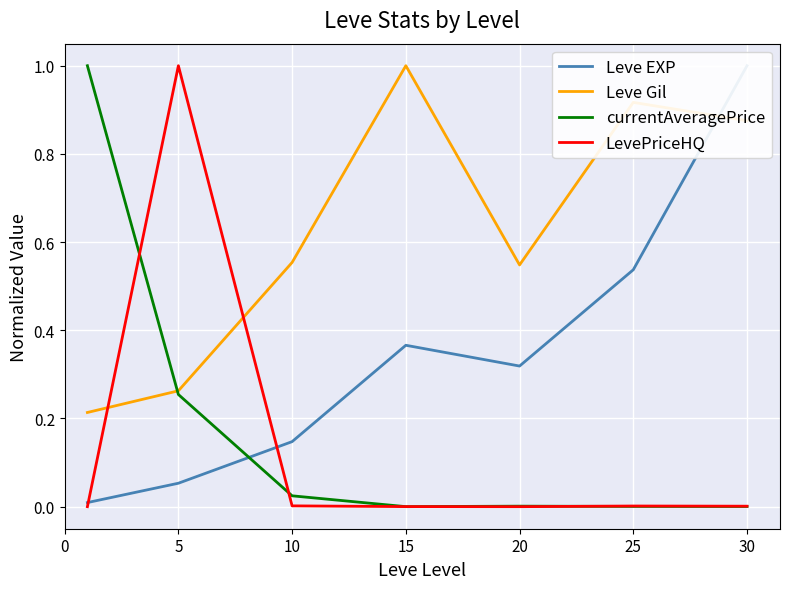

Which has a higher value, 30 or 25?

30